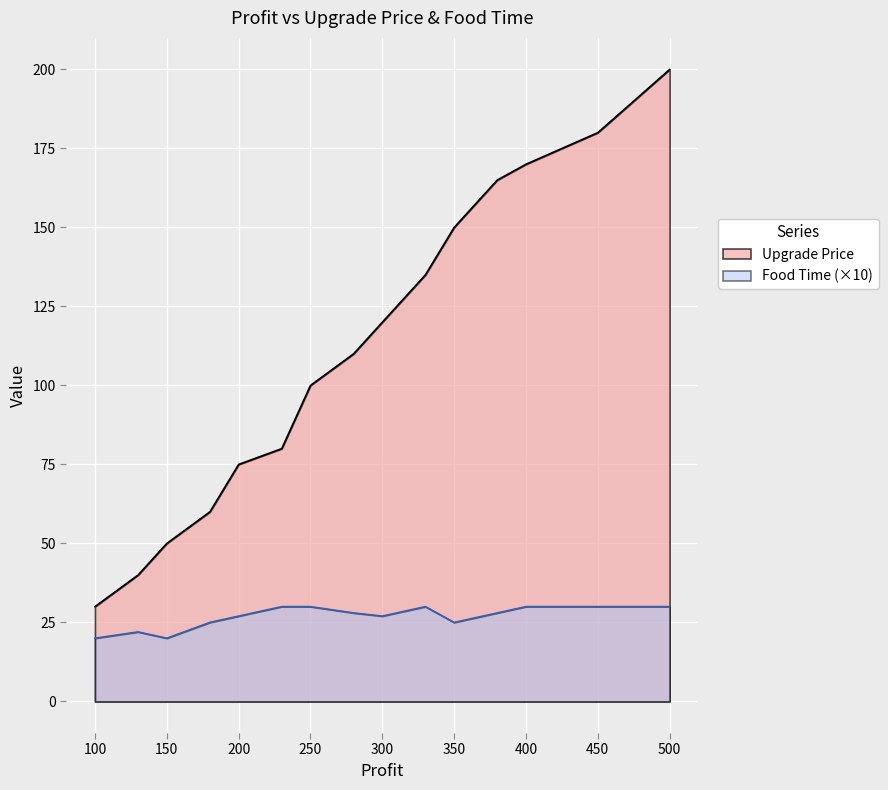

True or false: Food Time has more than 2 points higher than both neighbors.

False